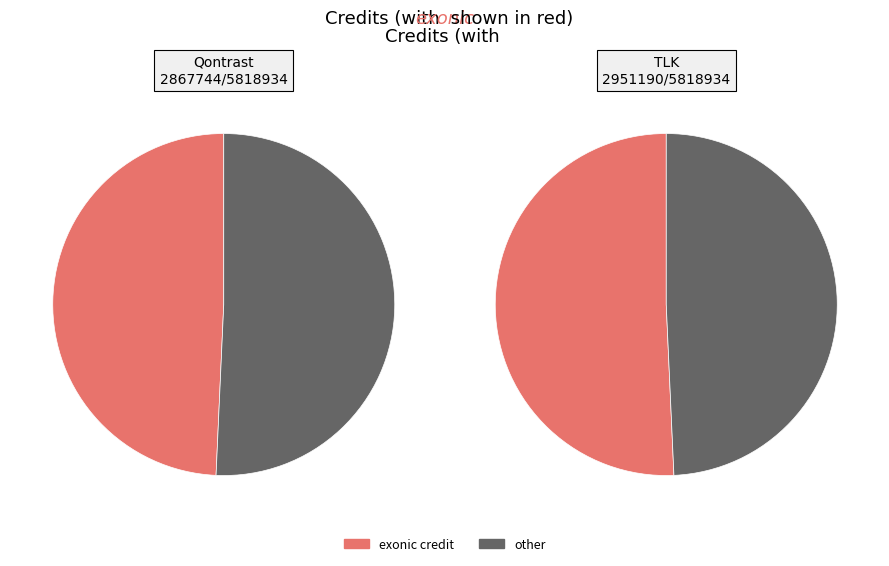

To the nearest percent, what portion does TLK represent?

51%